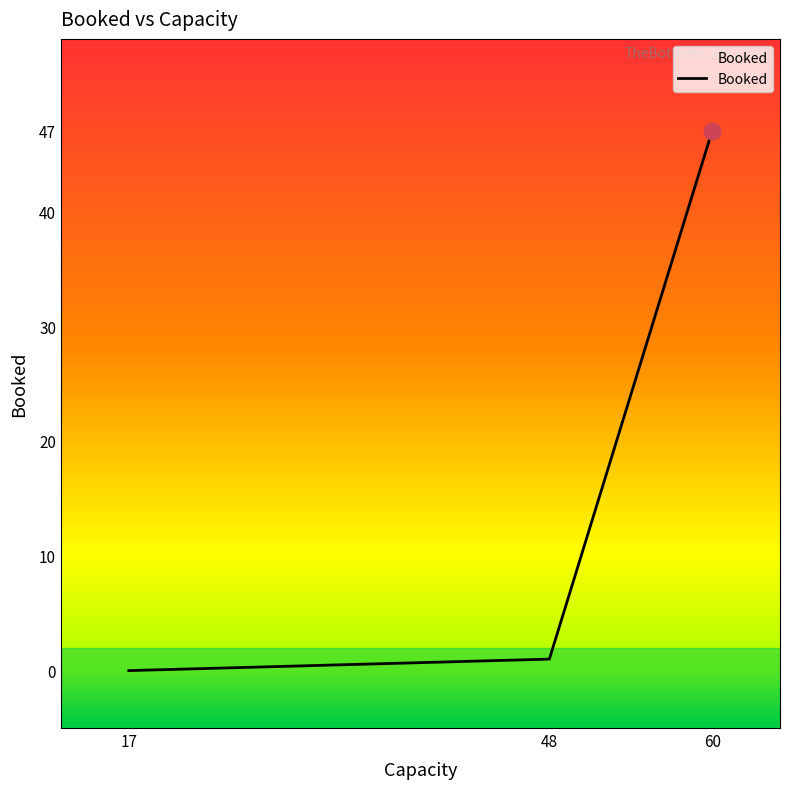

How many values are below 1?

1